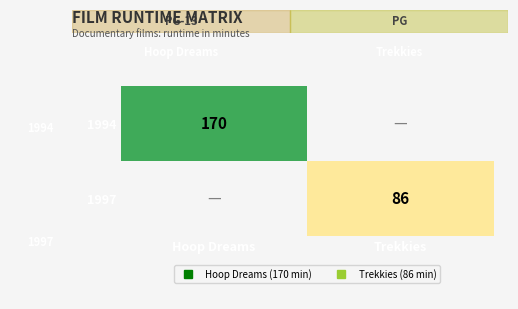

List the series in order of their peak value, highest first.

1994, 1997